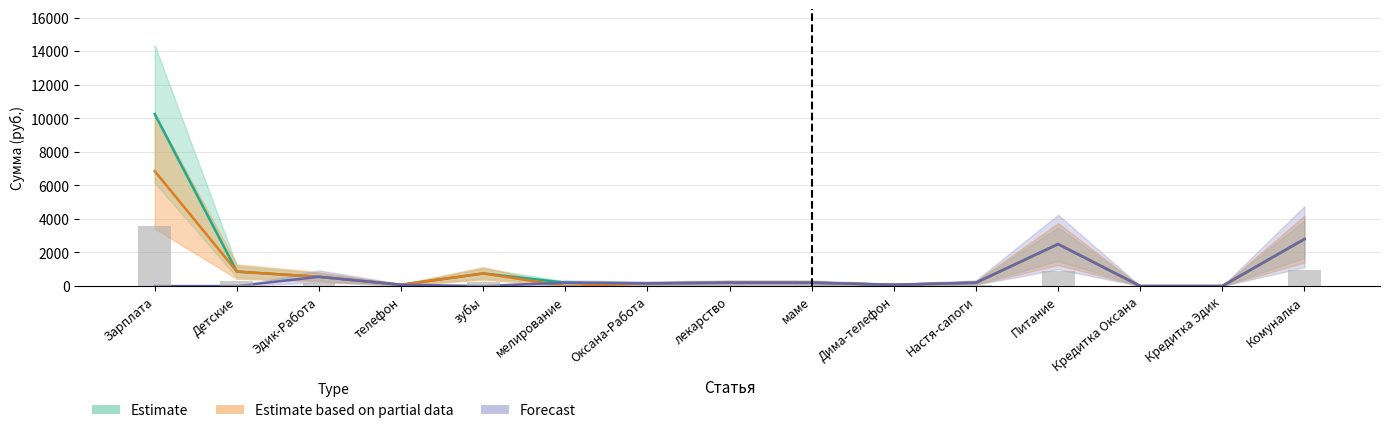

Which series has the widest spread of values?

Estimate